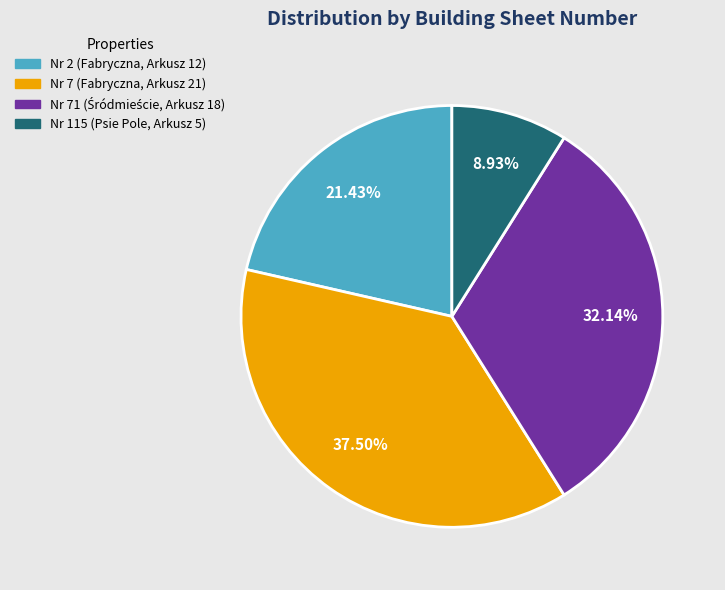

Does any single category account for the majority?

No